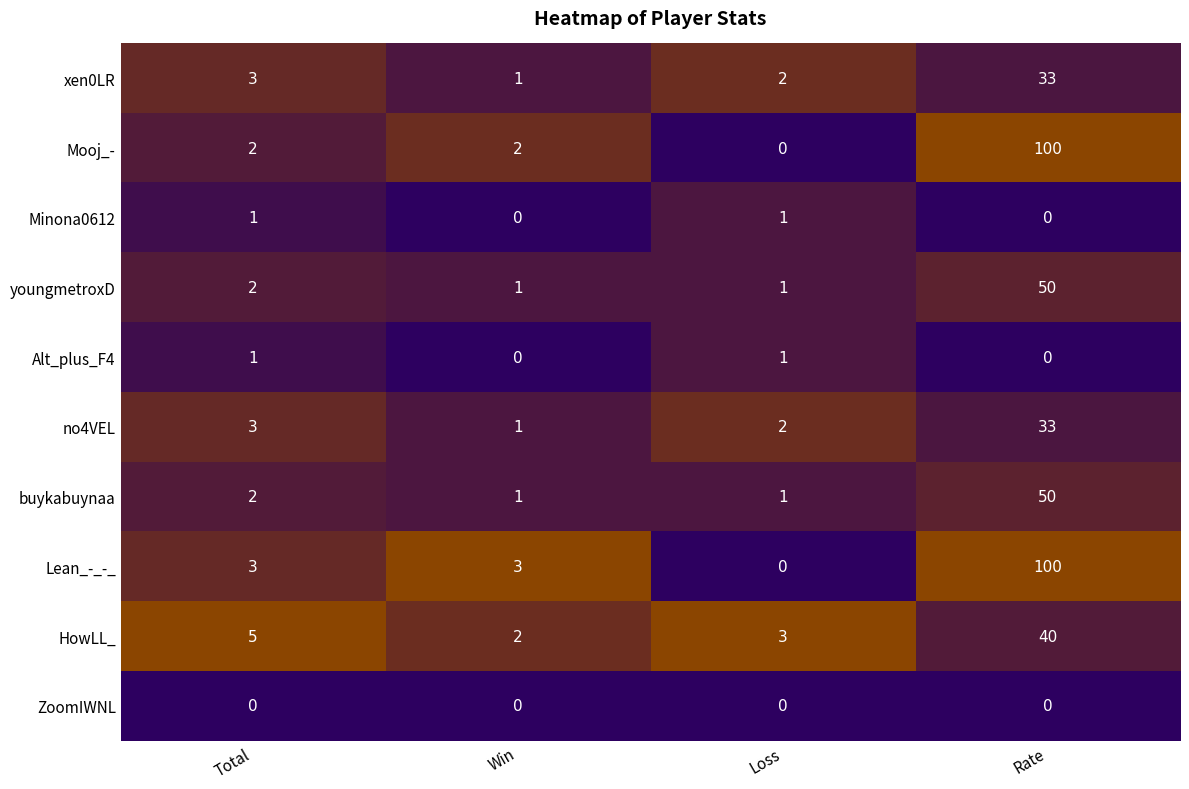

List the labels in order of xen0LR value, largest first.

Rate, Total, Loss, Win